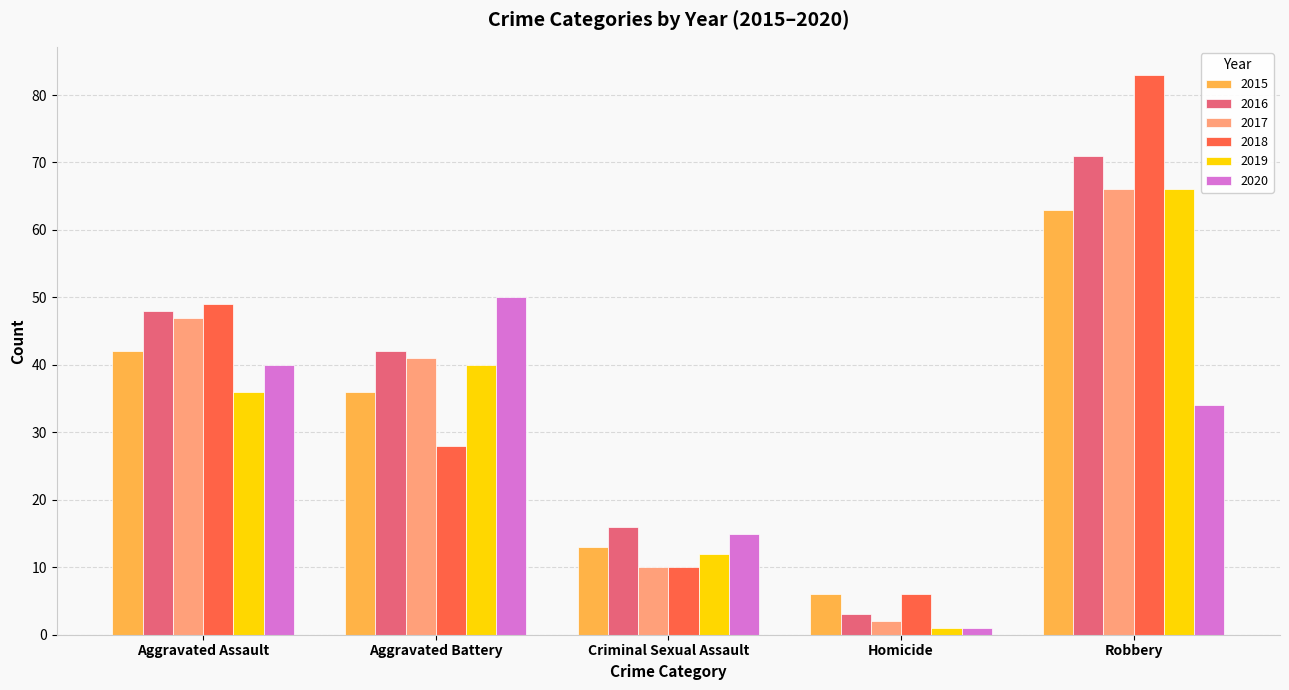

At which category is the sum across all series the highest?

Robbery